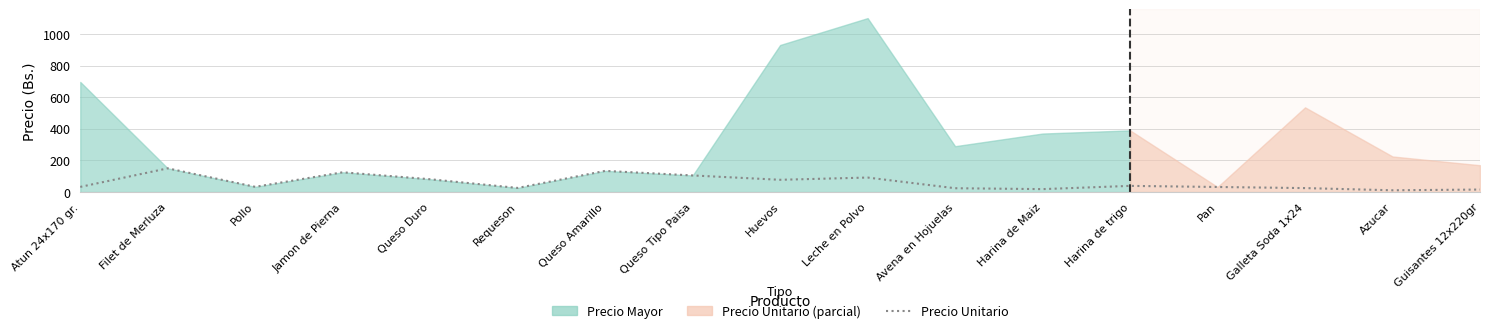

What is the ratio of the value at Huevos to the value at Jamon de Pierna?

0.6